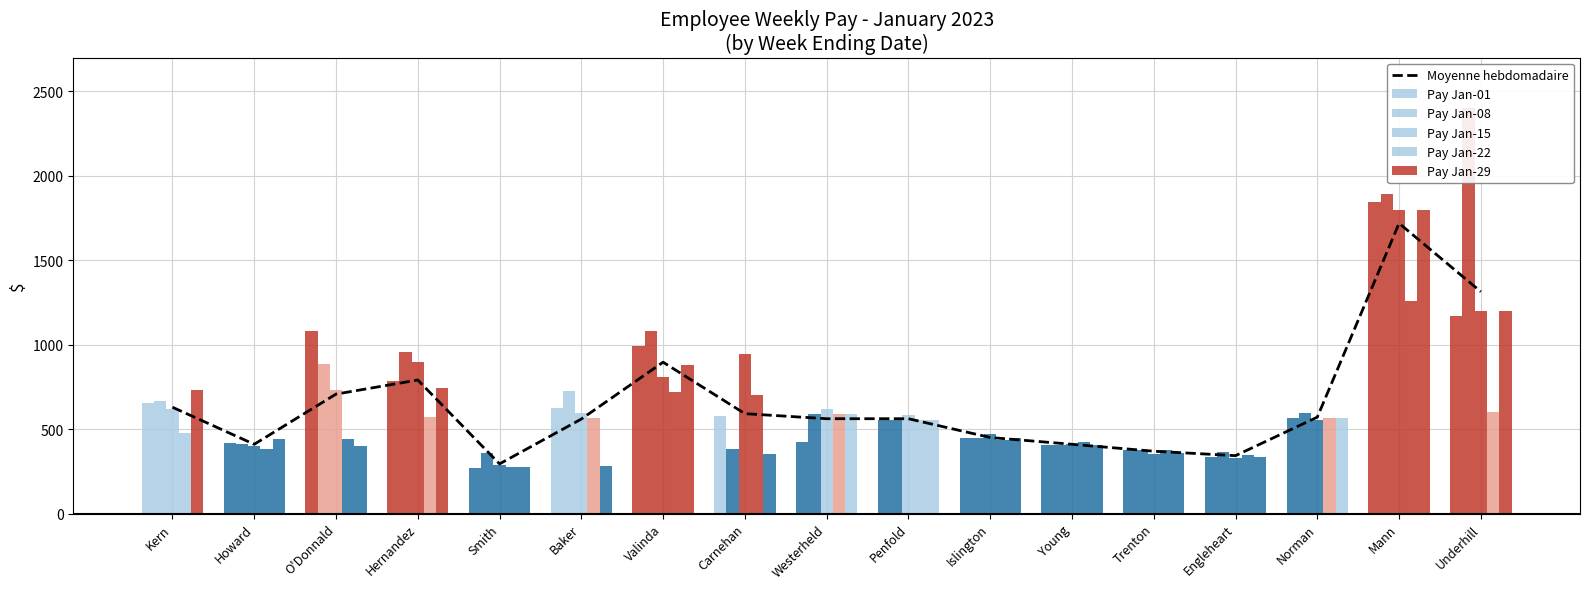

At which category is the sum across all series the highest?

Mann